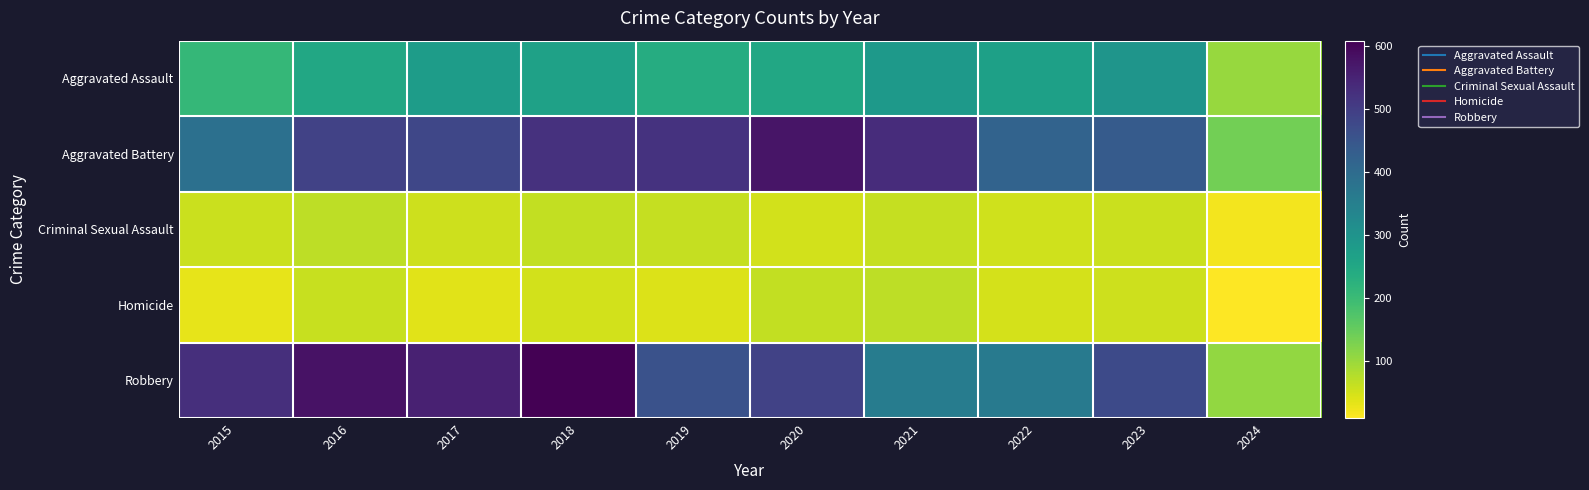

At which category is the sum across all series the highest?

2018